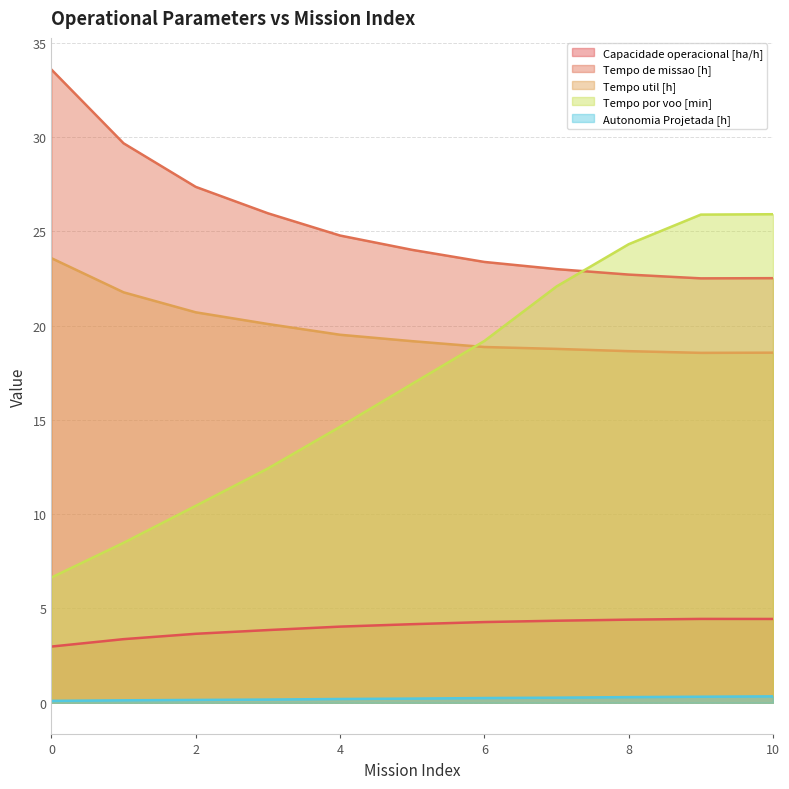

Is it true that Capacidade operacional [ha/h] equals 3.7 at 2?

True